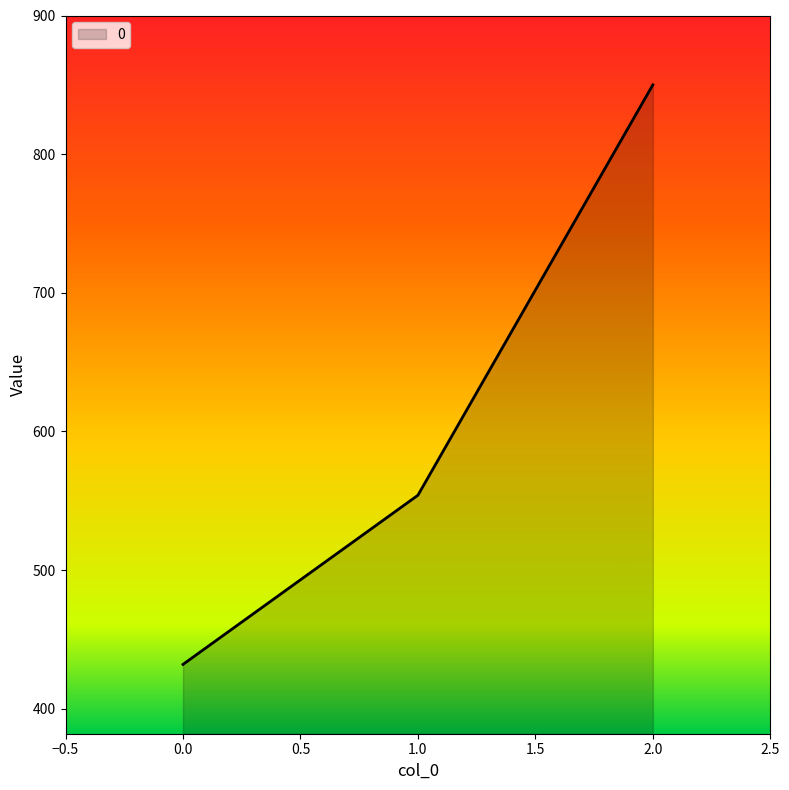

Rank the categories by value from highest to lowest.

2.0, 1.0, 0.0